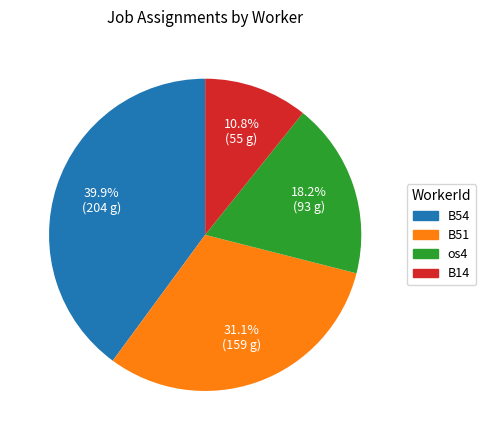

Count the number of slices in the pie.

4